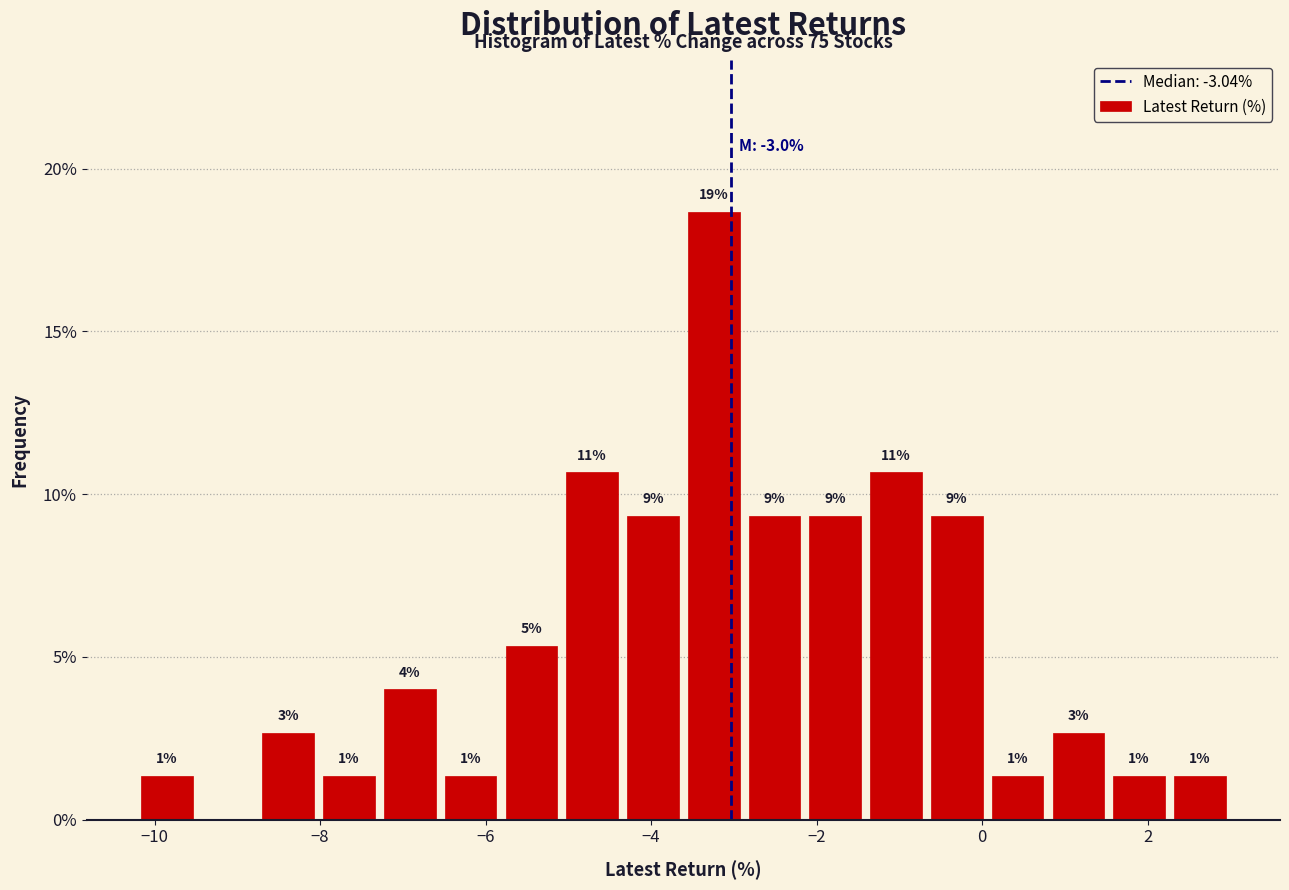

Read against the x-axis, roughly where is the centre of the tallest bar?

-3.2